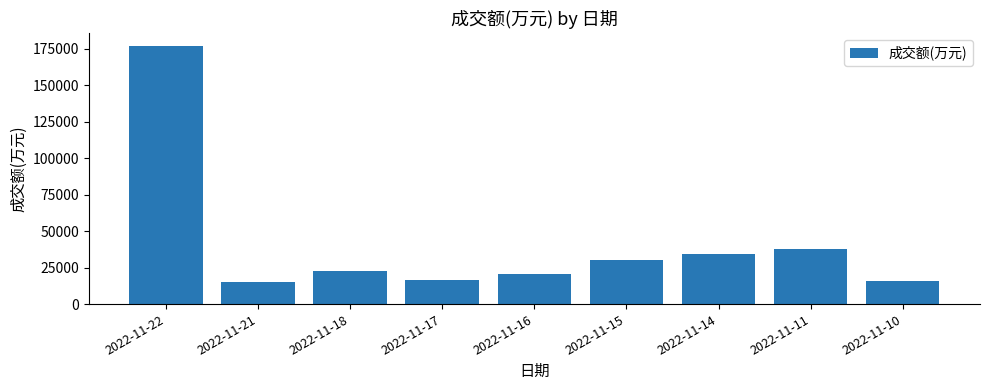

What is the difference between the maximum and minimum values?

161507